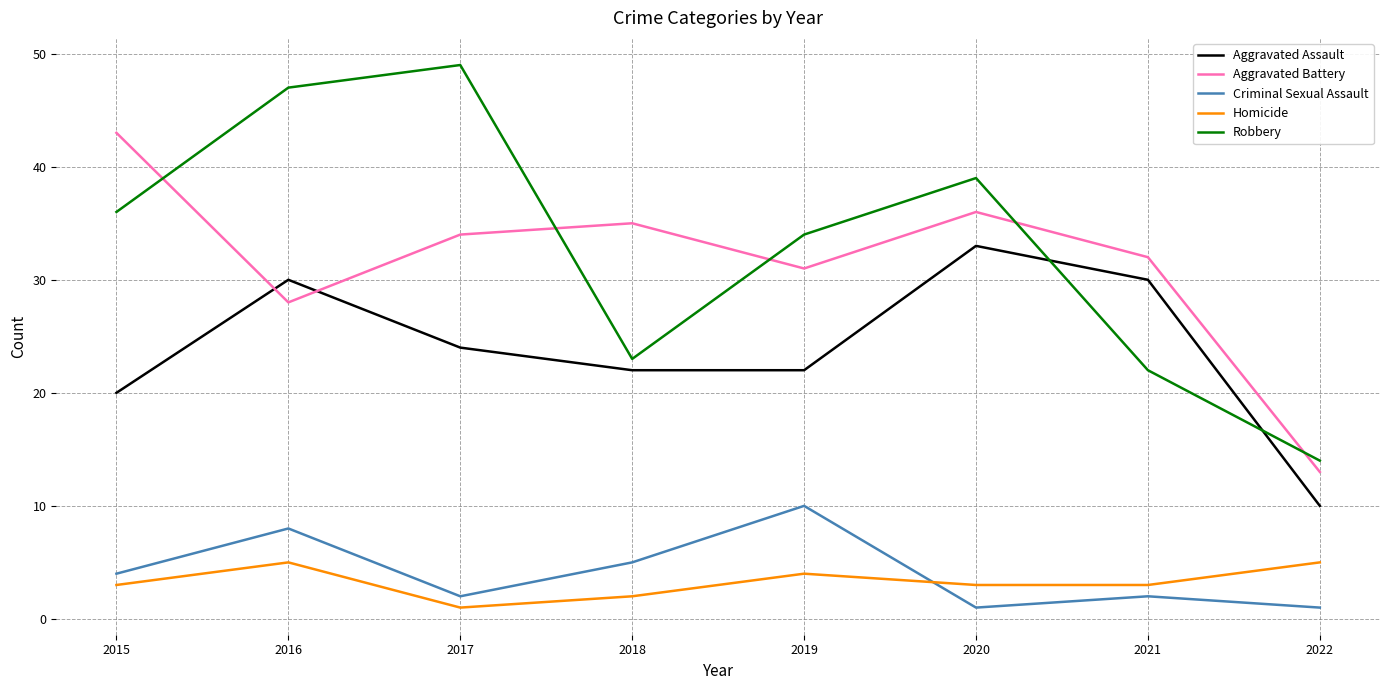

How many categories are shown in the chart?

8